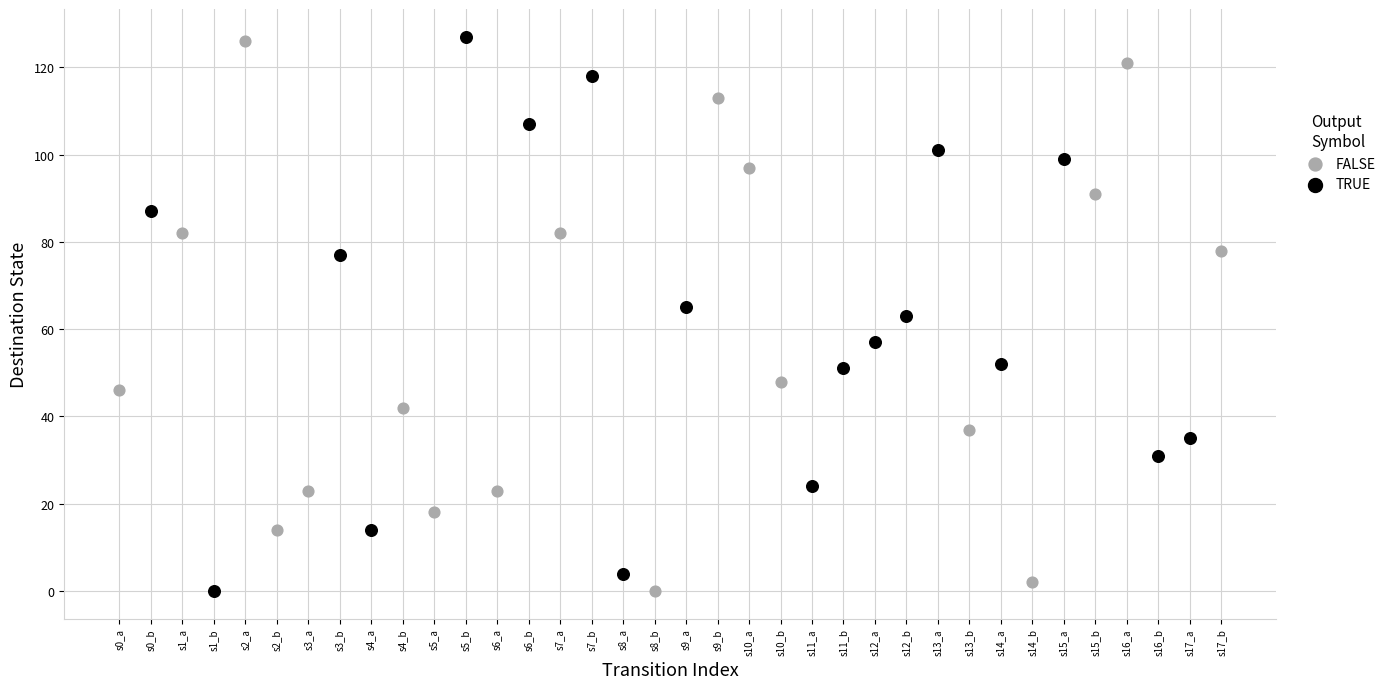

What are all the series names shown in the legend?

FALSE, TRUE